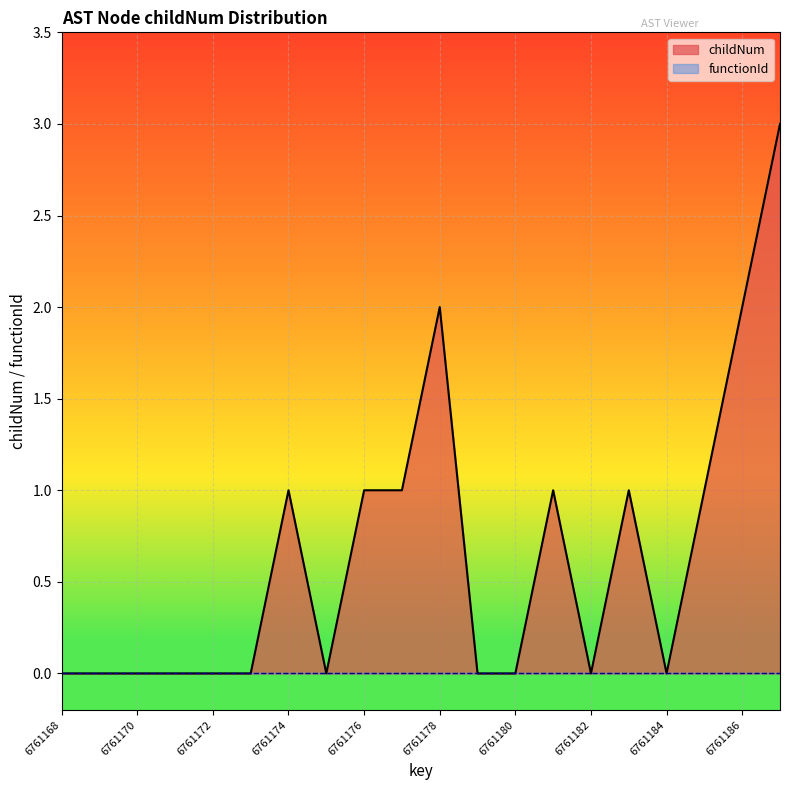

Reading left to right, list all the values displayed in this chart.

6761168=0	6761169=0	6761170=0	6761171=0	6761172=0	6761173=0	6761174=1	6761175=0	6761176=1	6761177=1	6761178=2	6761179=0	6761180=0	6761181=1	6761182=0	6761183=1	6761184=0	6761185=1	6761186=2	6761187=3